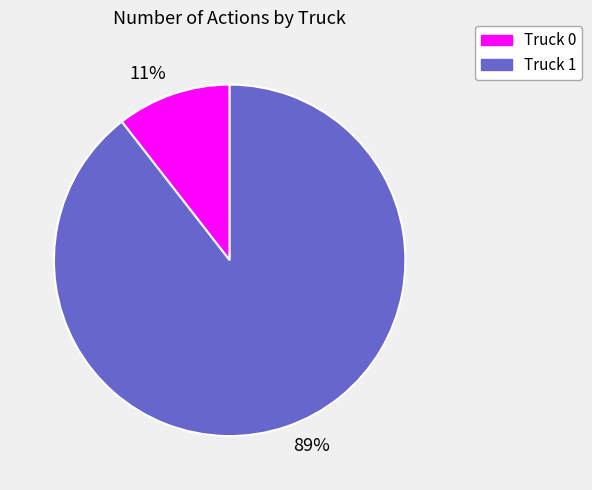

Count the number of slices in the pie.

2